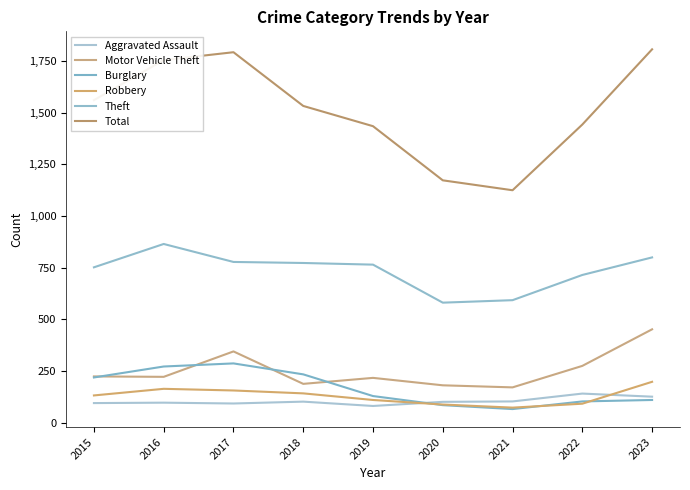

Reading left to right, transcribe all the data shown in this chart.

Aggravated Assault: 94	96	92	101	80	100	102	140	125
Motor Vehicle Theft: 223	221	344	187	216	180	170	274	451
Burglary: 218	271	286	233	128	84	65	102	109
Robbery: 131	163	155	141	109	87	72	91	197
Theft: 751	864	777	772	764	580	592	714	799
Total: 1560	1754	1792	1532	1434	1172	1124	1442	1806